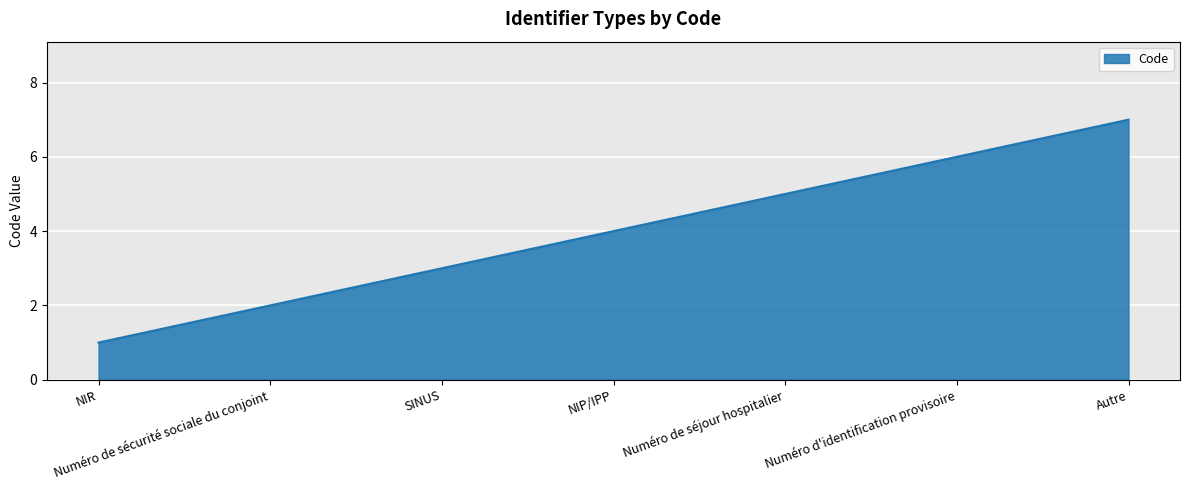

How many distinct data groups are displayed?

1